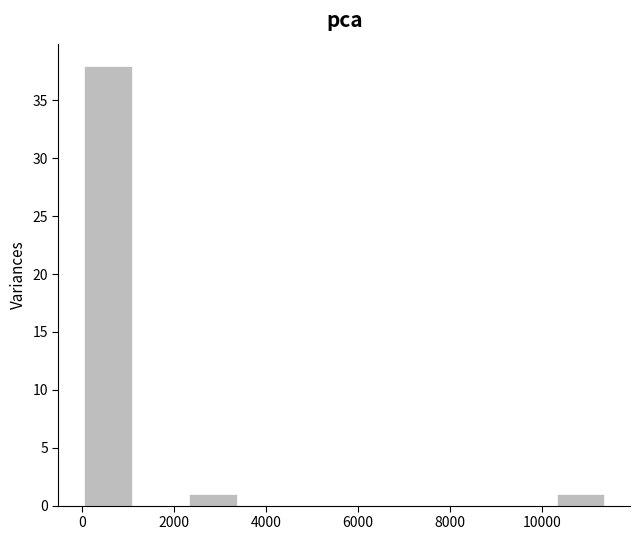

What is the height of the bar covering 10200 to 11400 on the x-axis? Neither the bar edges nor the heights are printed on the chart, so give them approximately, as read against the axes.

1